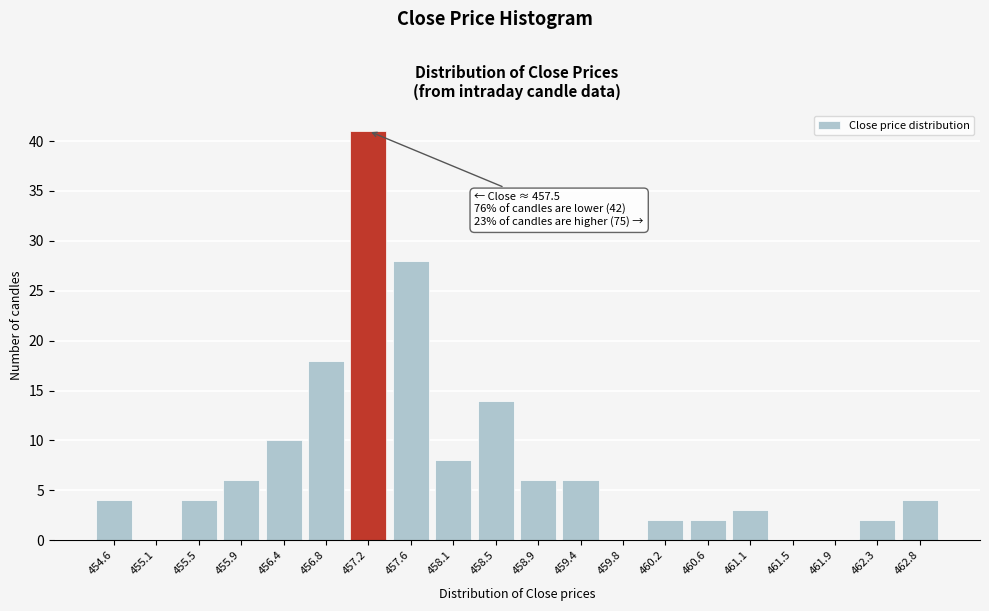

Reading left to right, what are all the values shown in this chart?

454.6=4	455.1=0	455.5=4	455.9=6	456.4=10	456.8=18	457.2=41	457.6=28	458.1=8	458.5=14	458.9=6	459.4=6	459.8=0	460.2=2	460.6=2	461.1=3	461.5=0	461.9=0	462.3=2	462.8=4